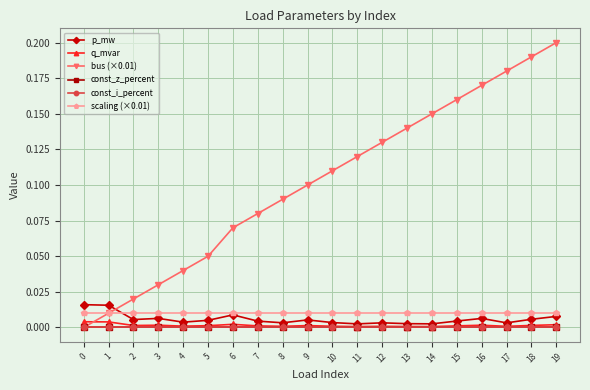

What is the sum of all scaling (×0.01) values?

0.2